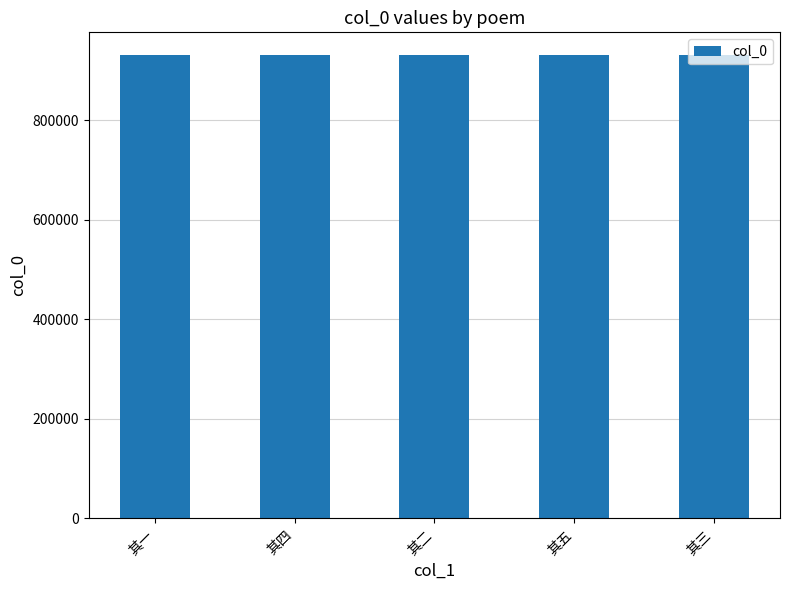

Count the number of categories in the chart.

5